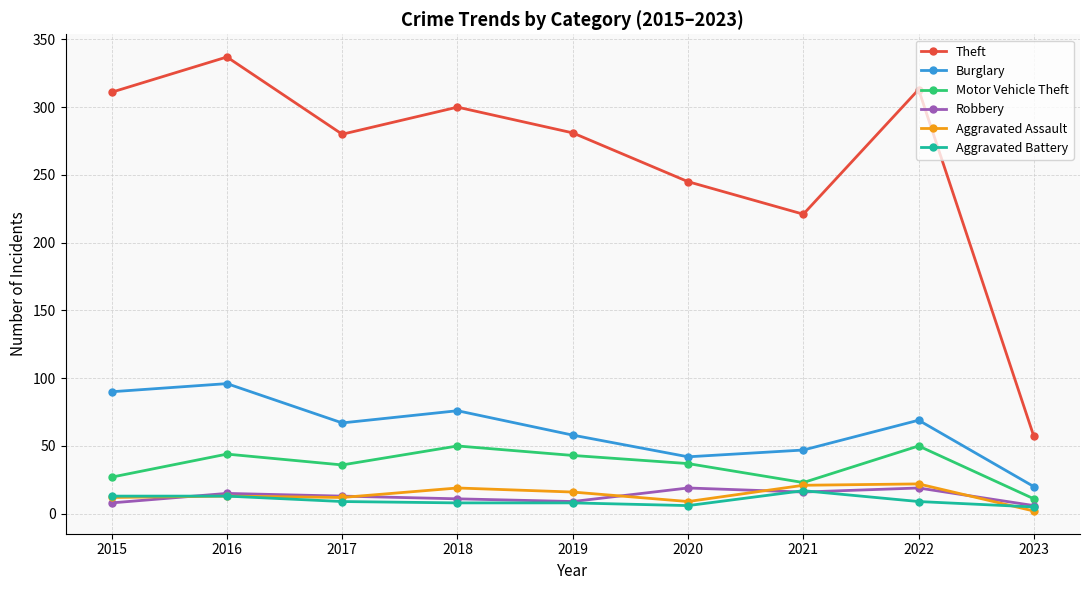

What is the lowest value of the Aggravated Battery series?

5